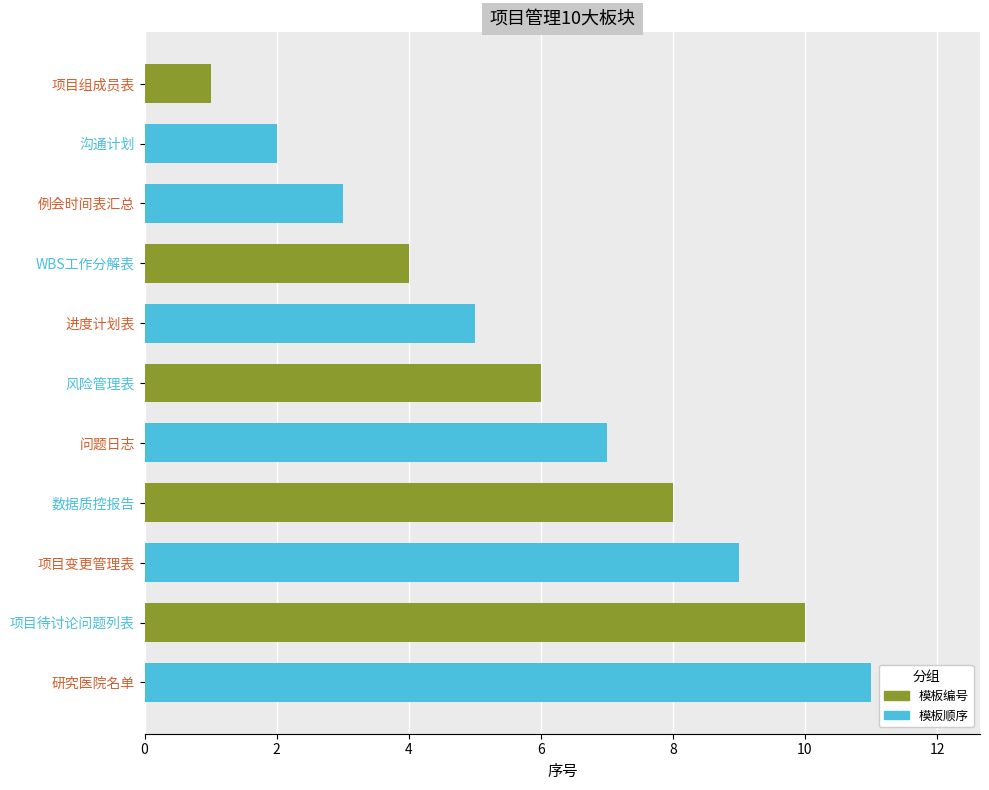

Which has a higher value, 研究医院名单 or 问题日志?

研究医院名单